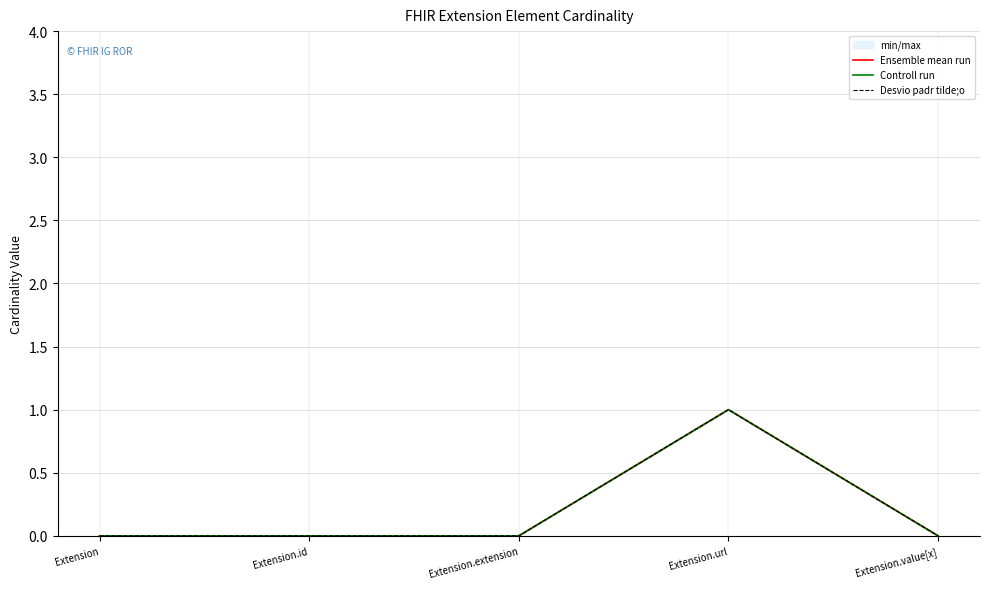

What is the greatest value displayed?

1